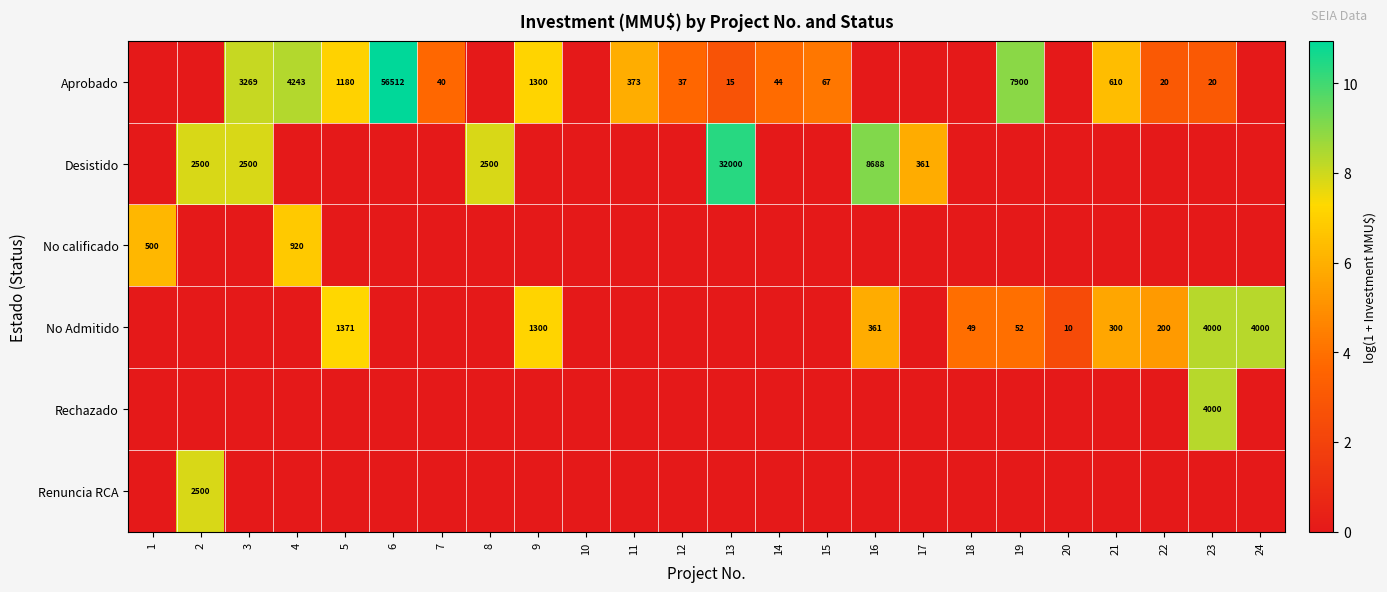

The Aprobado series shows 36 at 22. True or false?

False